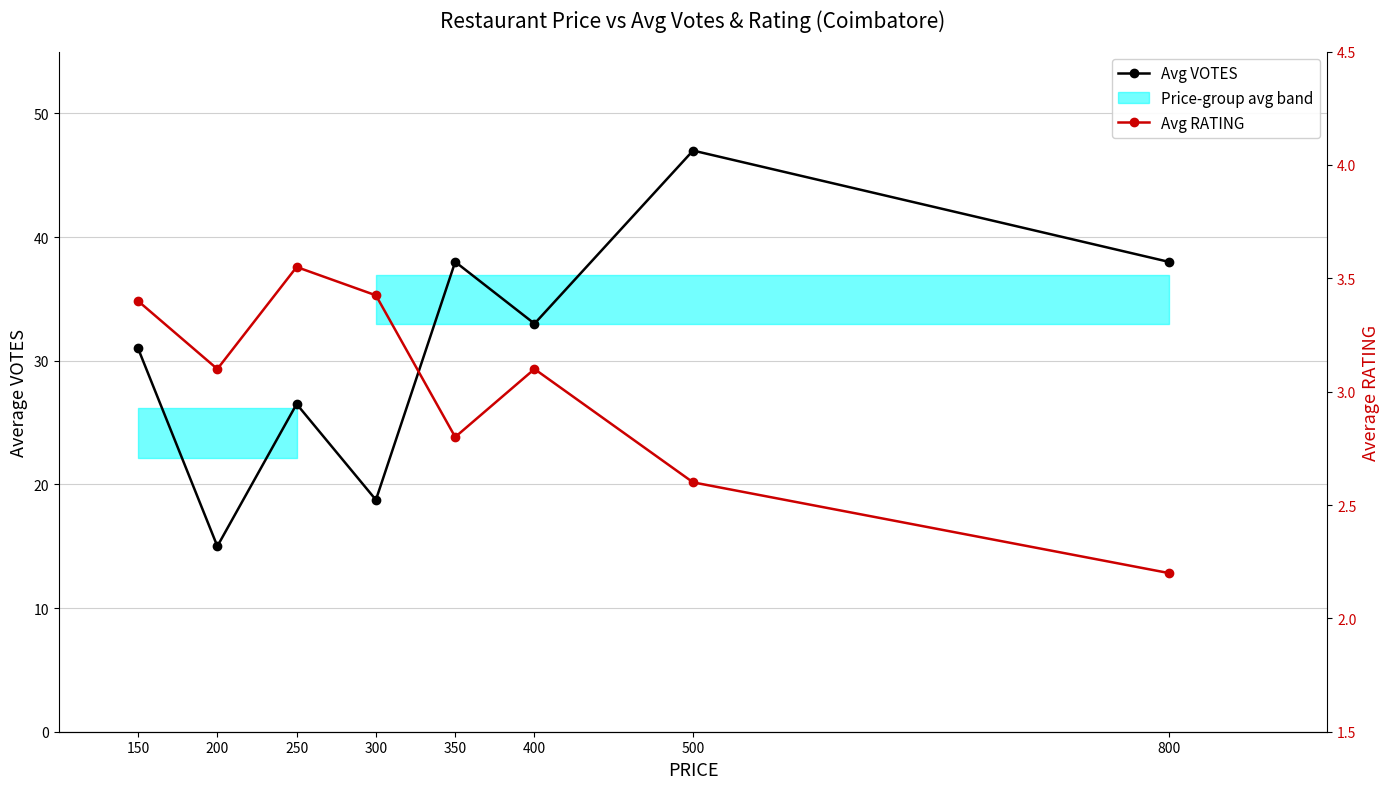

The value of Avg RATING at 400 is 3.1. True or false?

True